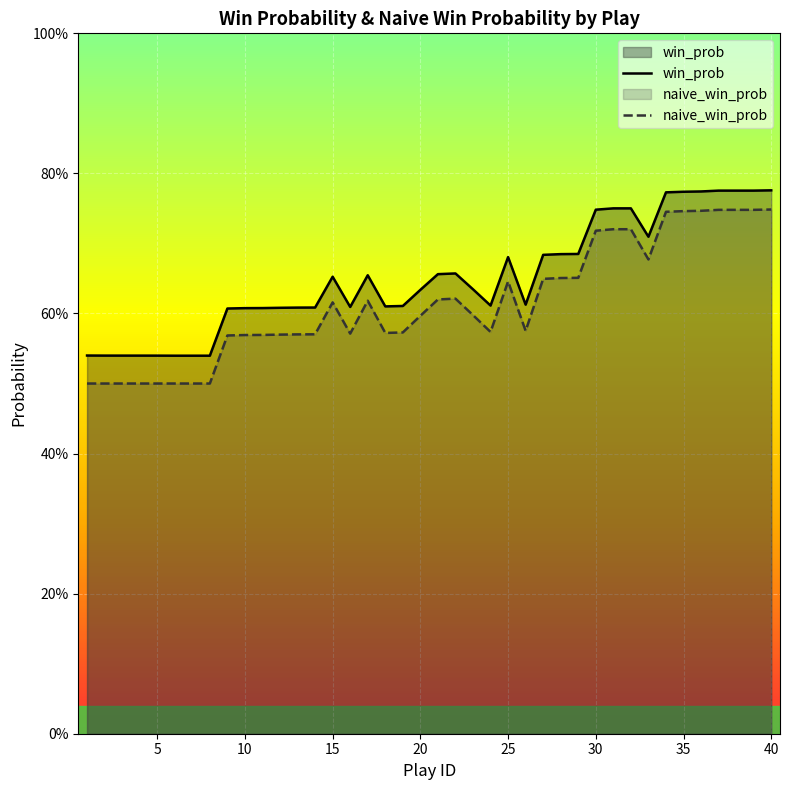

Which series has the largest total across all categories?

win_prob